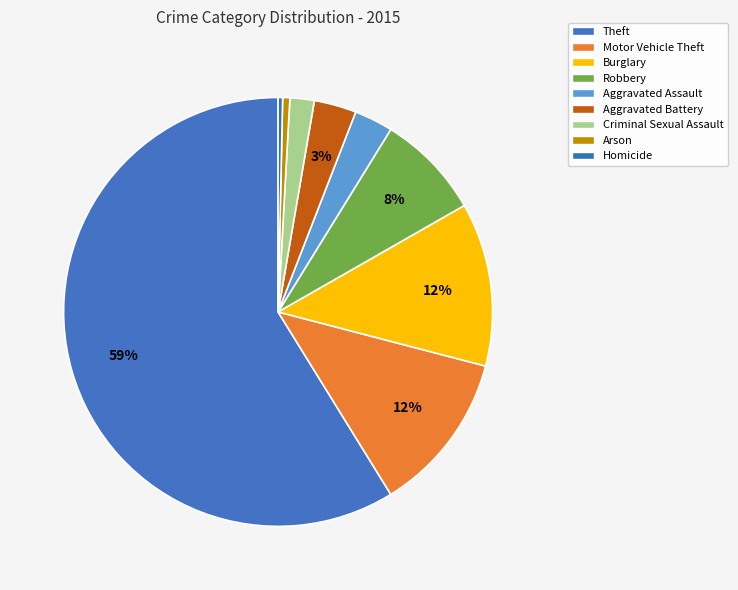

Rank the categories by value from highest to lowest.

Theft, Burglary, Motor Vehicle Theft, Robbery, Aggravated Battery, Aggravated Assault, Criminal Sexual Assault, Arson, Homicide